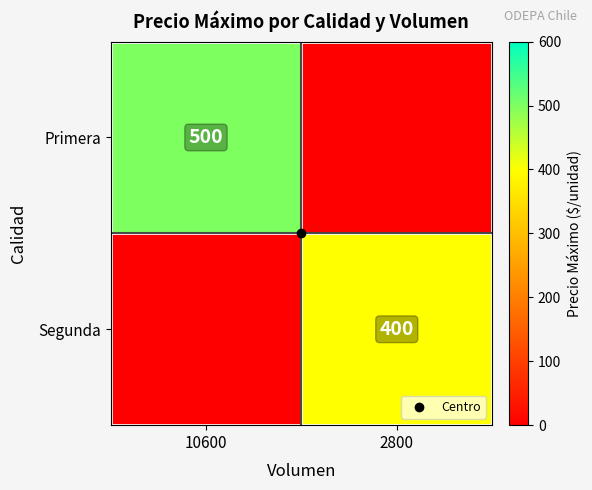

List the labels in order of Primera value, smallest first.

2800, 10600